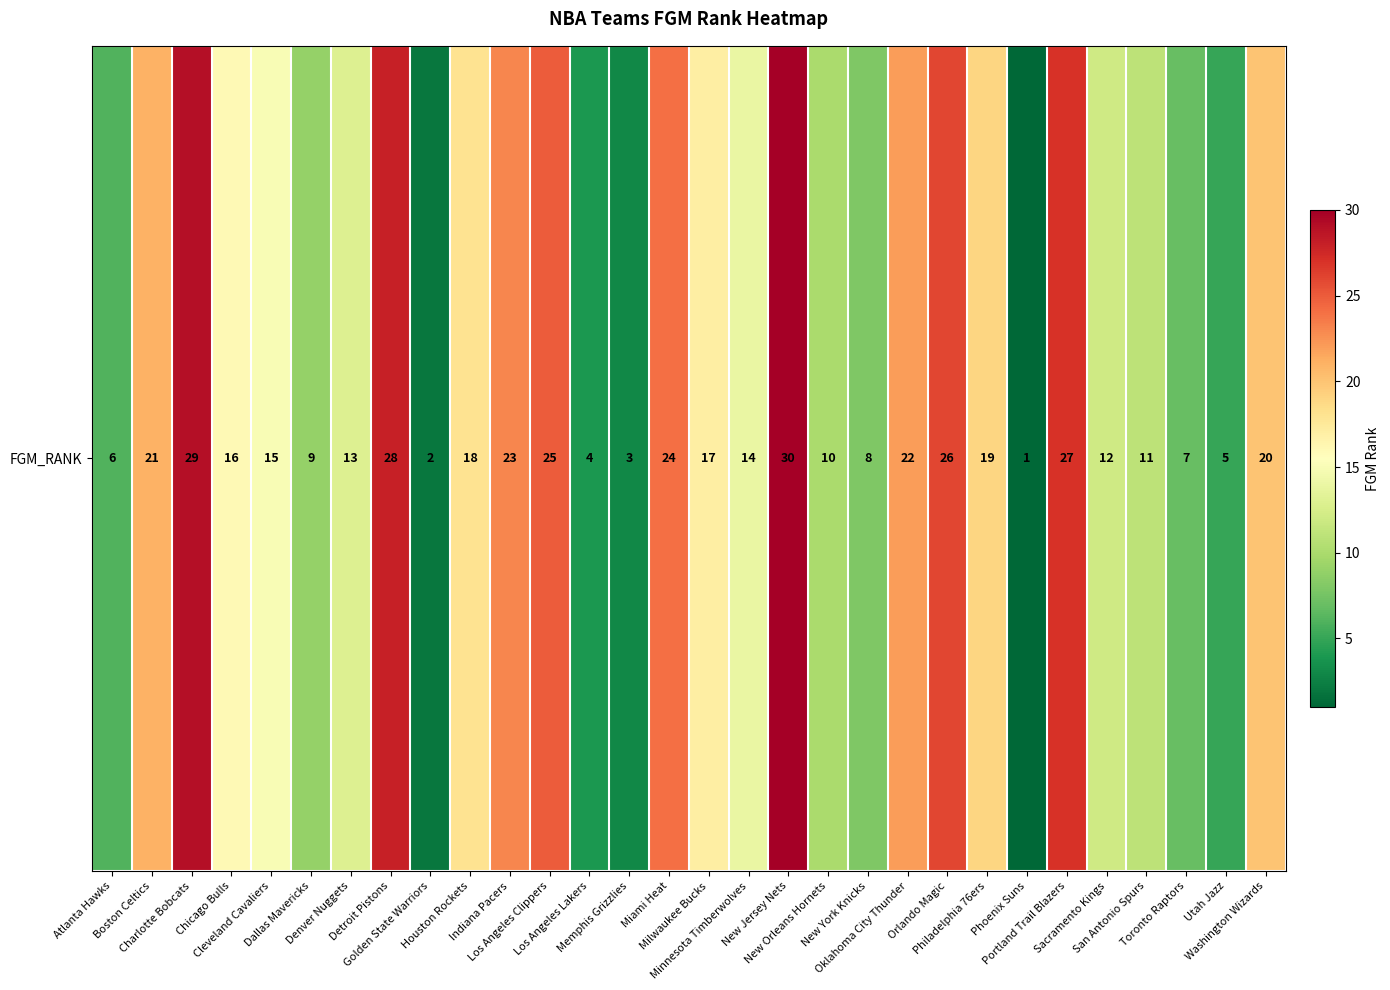

Reading left to right, extract all data points from this chart.

6	21	29	16	15	9	13	28	2	18	23	25	4	3	24	17	14	30	10	8	22	26	19	1	27	12	11	7	5	20